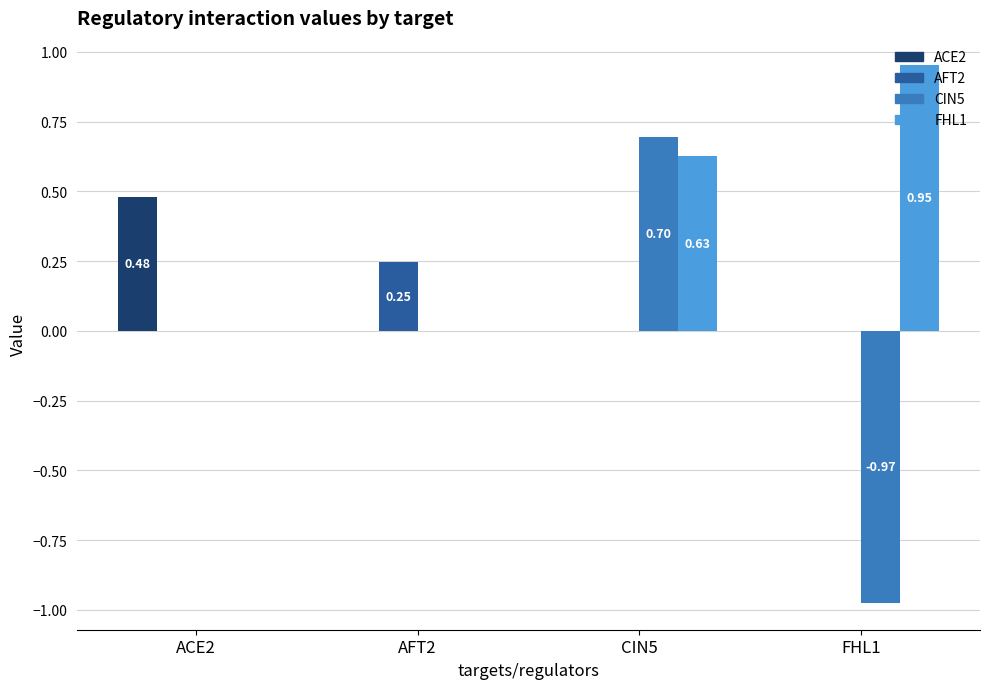

What is the sum of all ACE2 values?

0.5